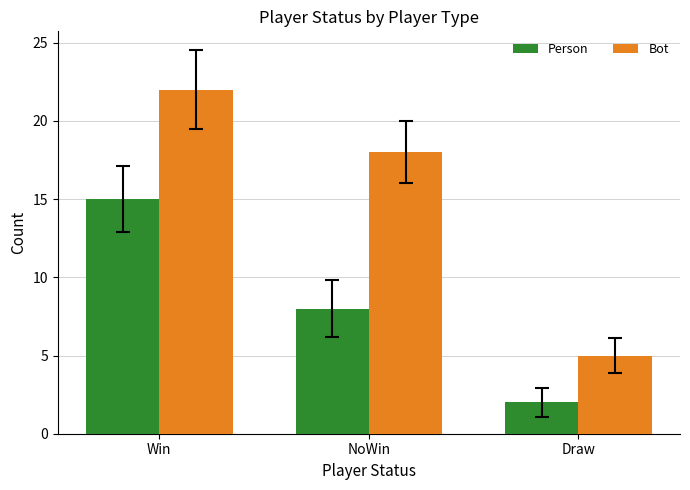

Are the bars grouped side by side (vs. stacked)?

Yes